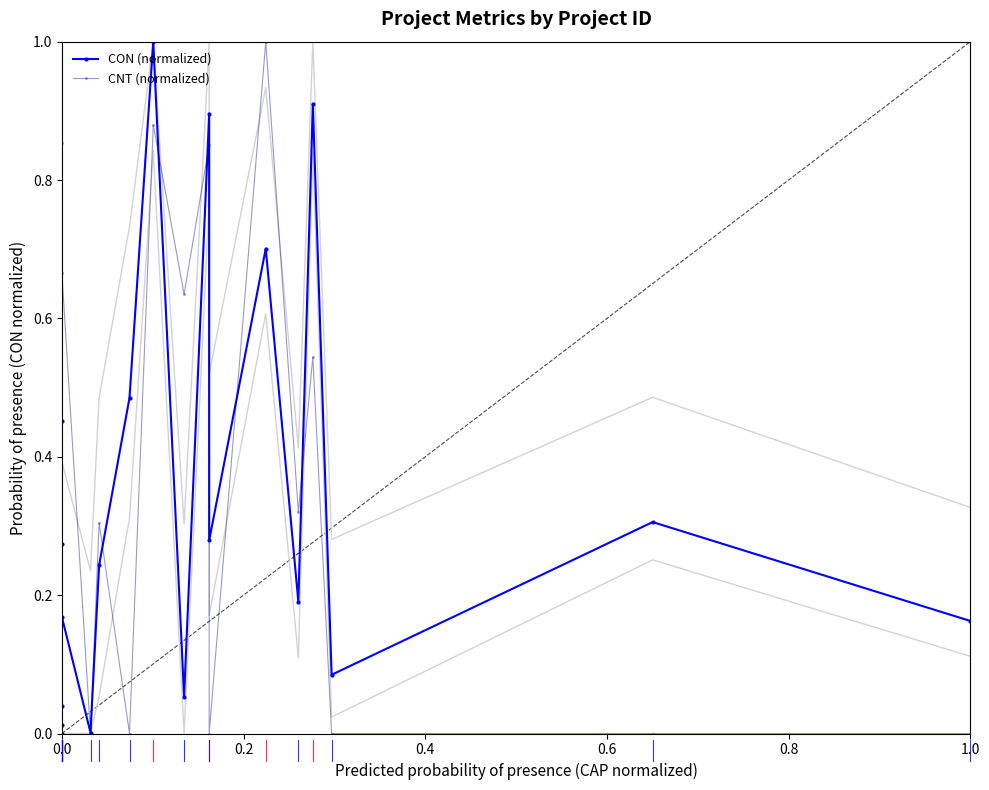

How many values in CNT (normalized) are above zero?

10